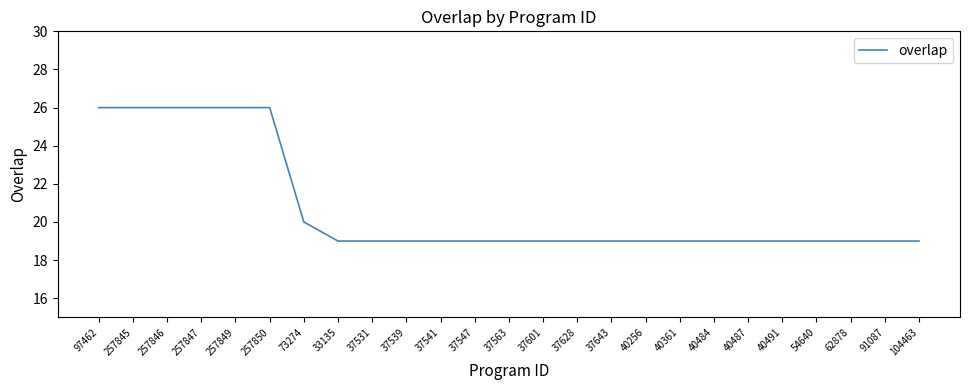

What is the maximum value shown in the chart?

26